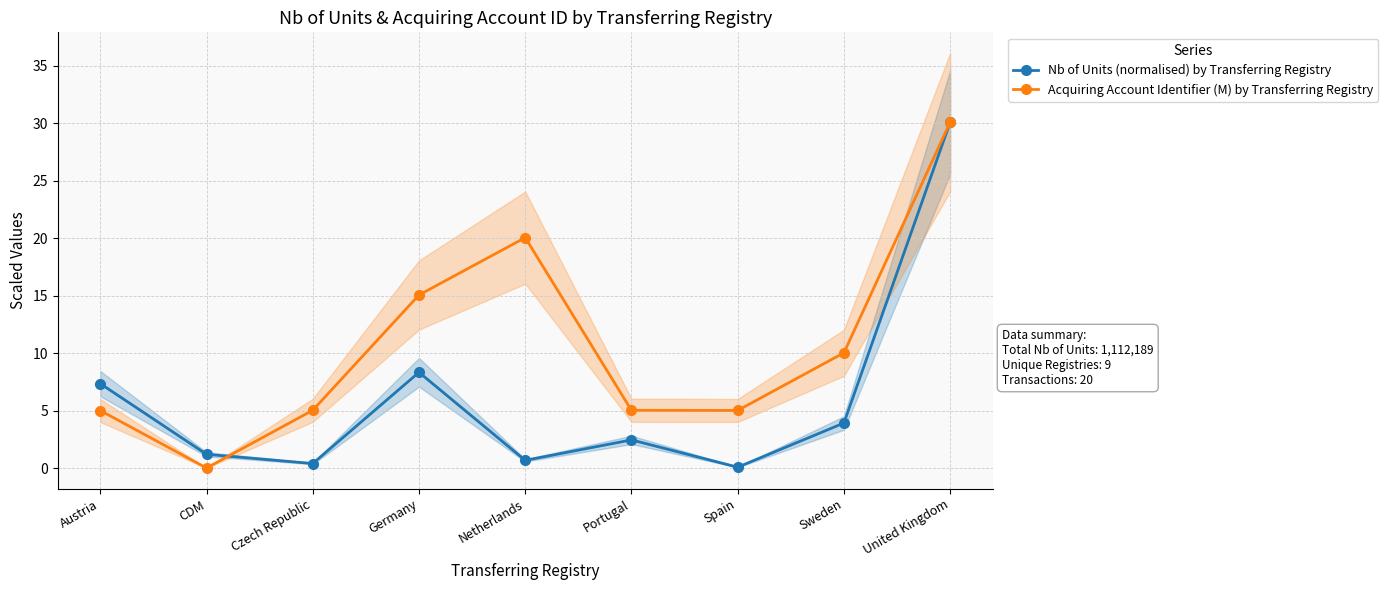

True or false: Nb of Units (normalised) by Transferring Registry has more than 2 points higher than both neighbors.

False